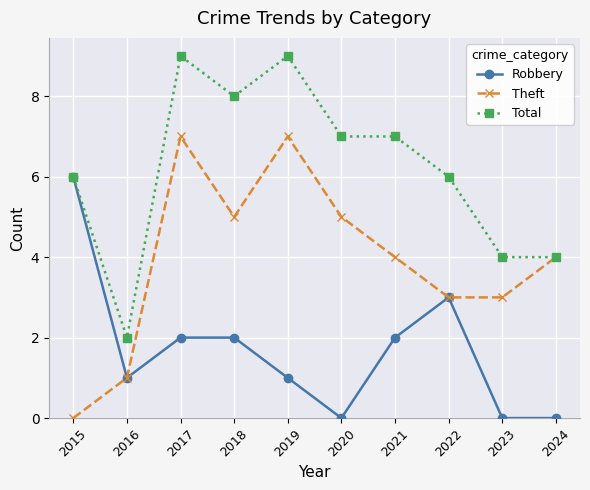

Which series changed the most between 2015 and 2016?

Robbery